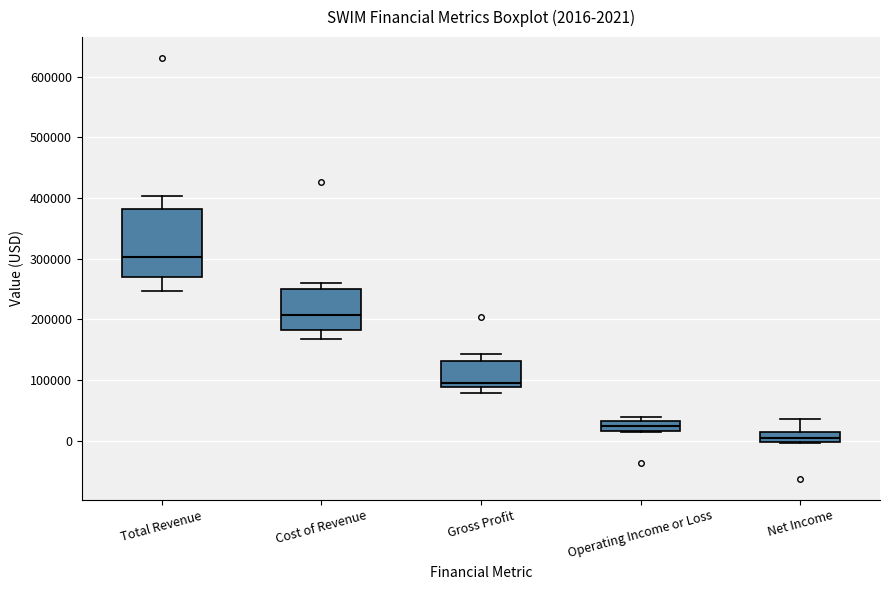

Which box is the tallest, from its lower edge to its upper edge?

Total Revenue